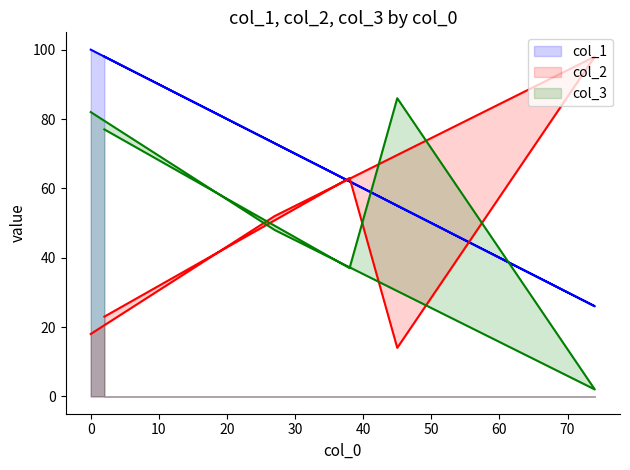

Reading left to right, list all the values displayed in this chart.

col_1_line: 98	62	55	26	73	100
col_2_line: 23	63	14	98	52	18
col_3_line: 77	37	86	2	48	82